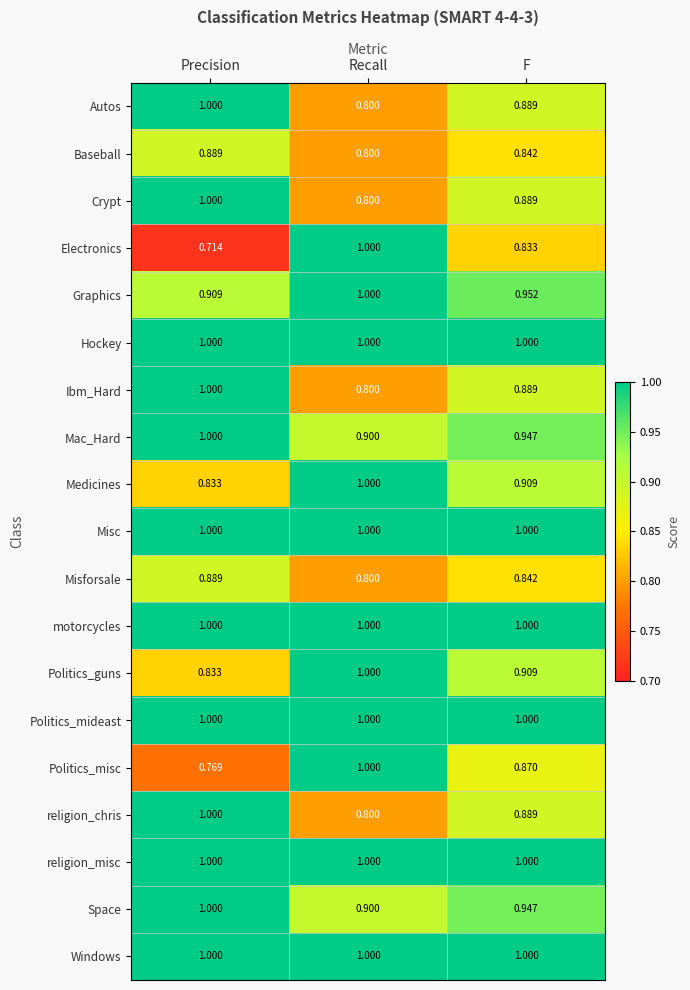

Between Recall and F, which series saw the biggest shift?

Electronics